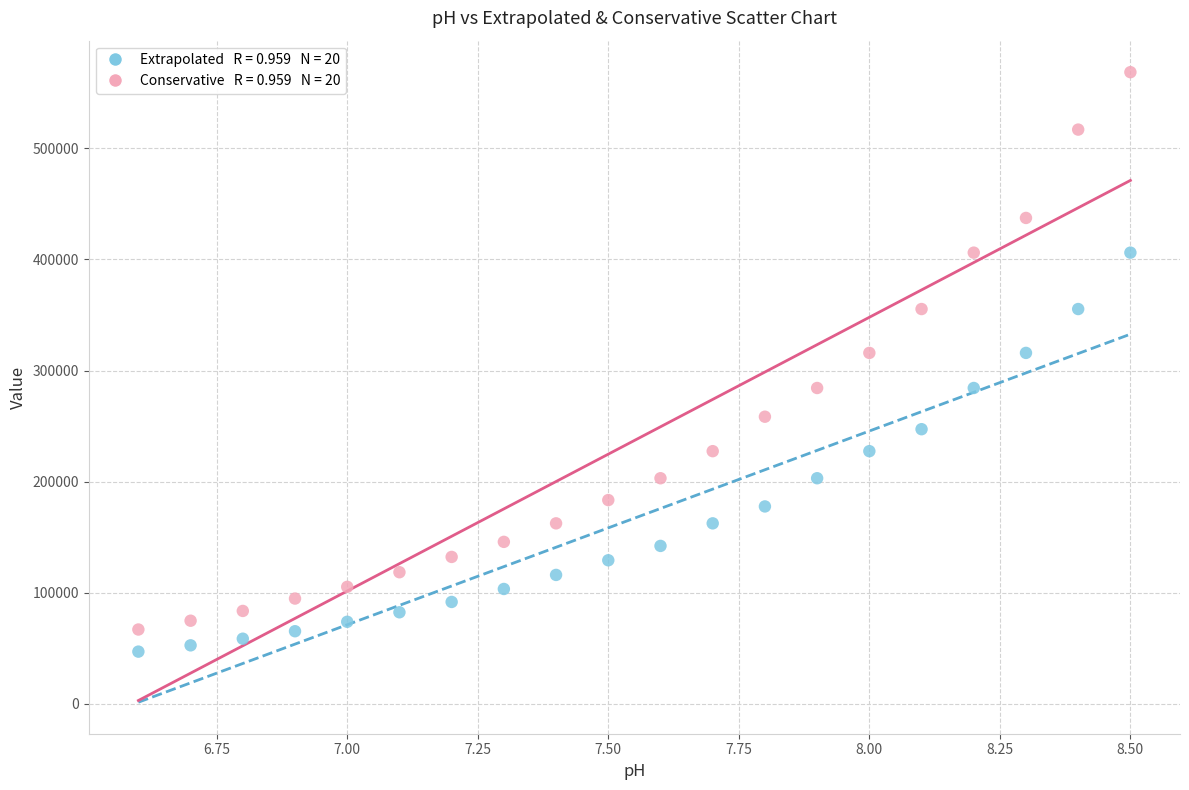

Across all data points, what is the range of Y values (max minus min)?

521543